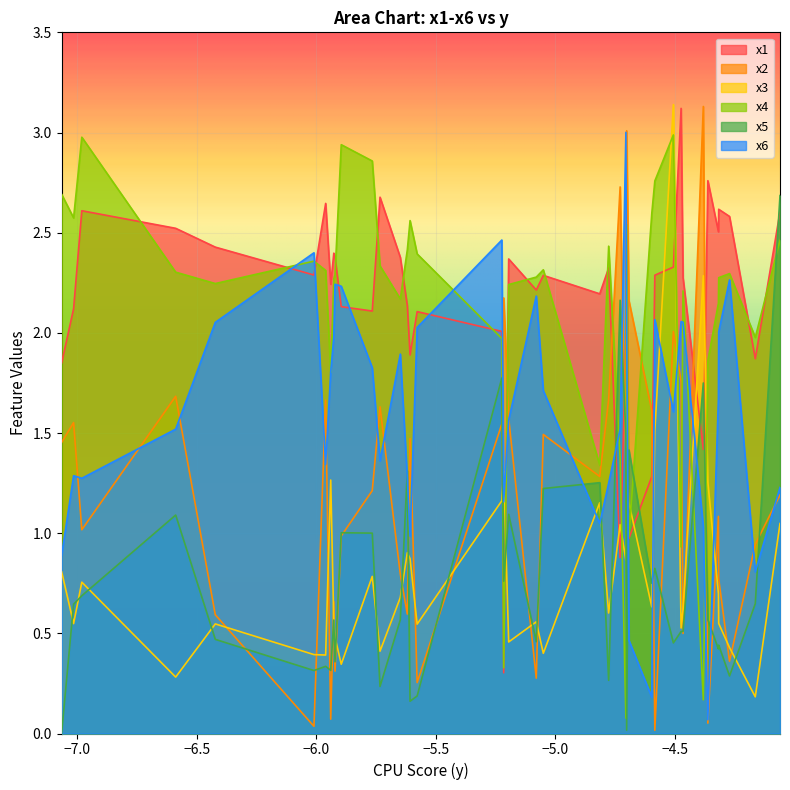

Which series has the largest range (max minus min)?

x2